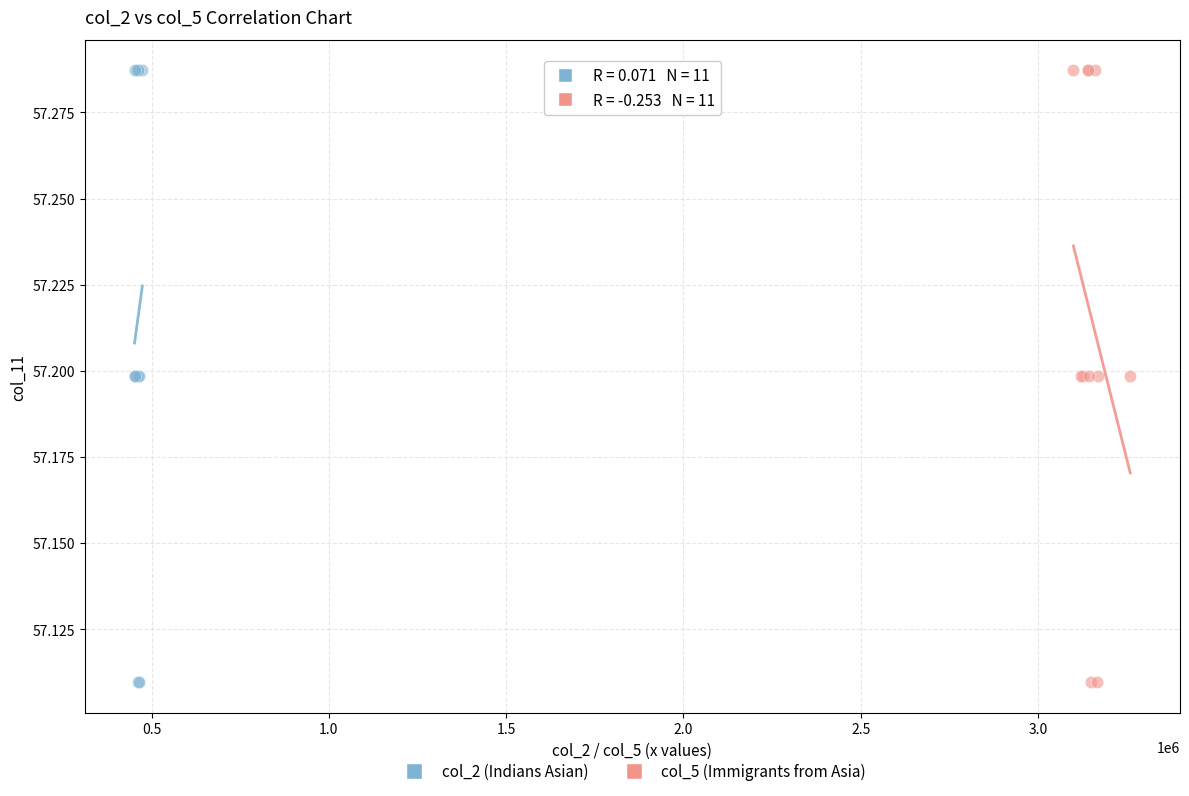

What are all the series names shown in the legend?

col_2 (Indians Asian), col_5 (Immigrants from Asia)